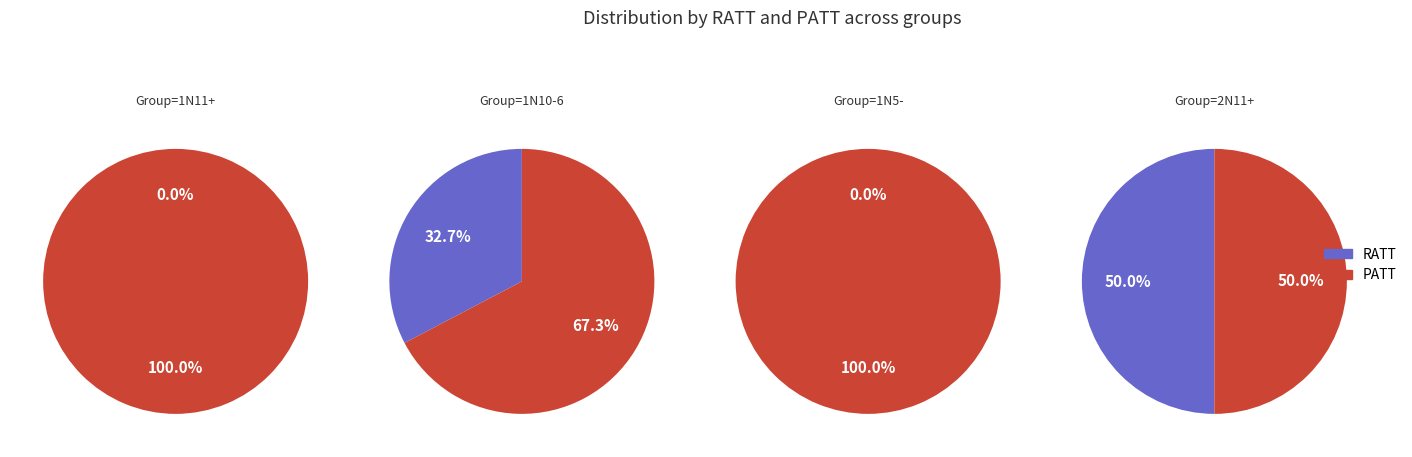

Between 2 and 0, which is larger?

2